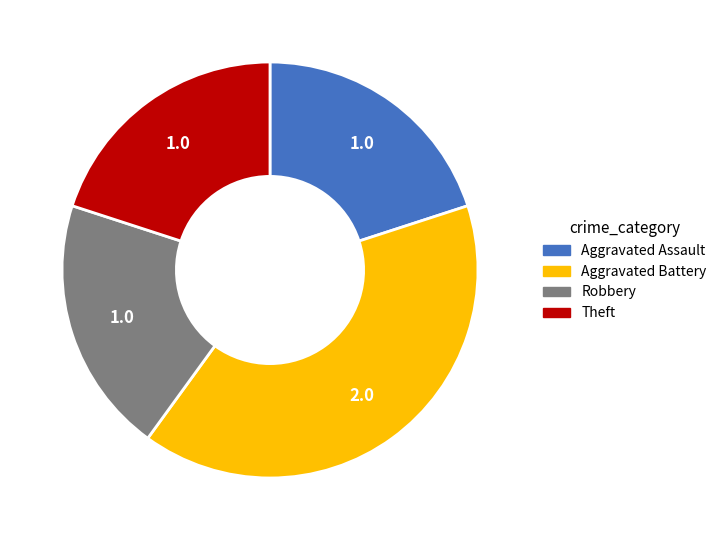

Is there any slice that represents more than half of the pie?

No